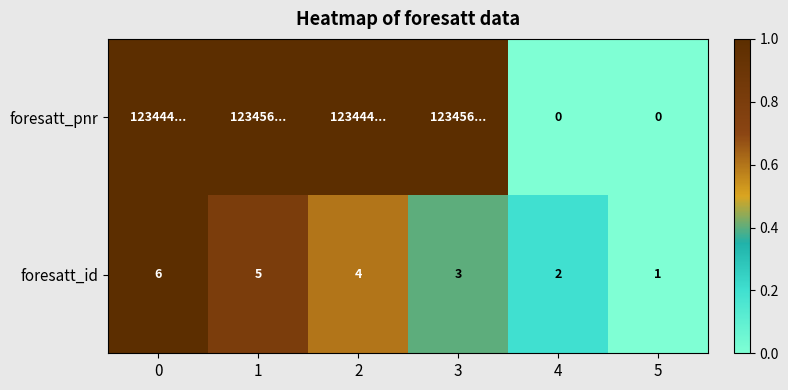

Rank the series at 5 from lowest to highest value.

foresatt_pnr, foresatt_id